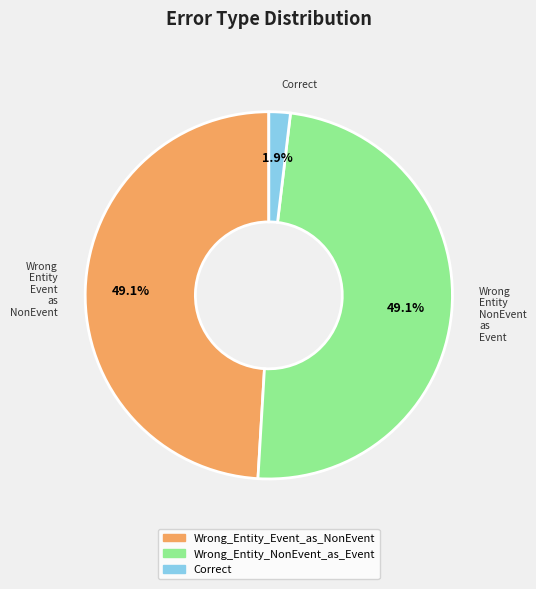

Which category has the smallest portion of the pie?

Correct